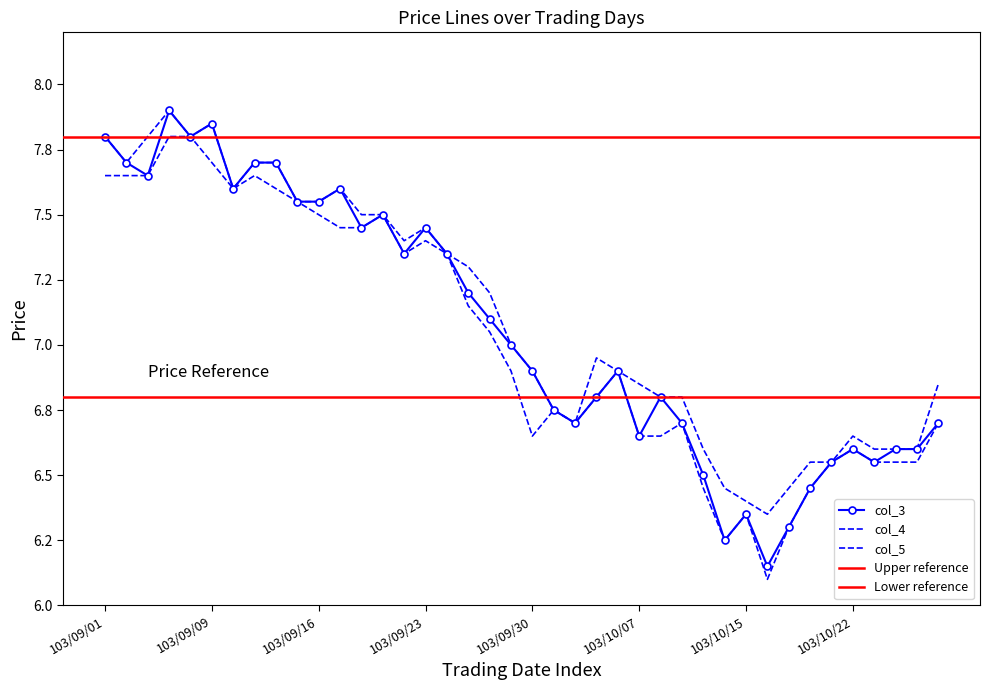

What position from the left is 103/09/12?

9